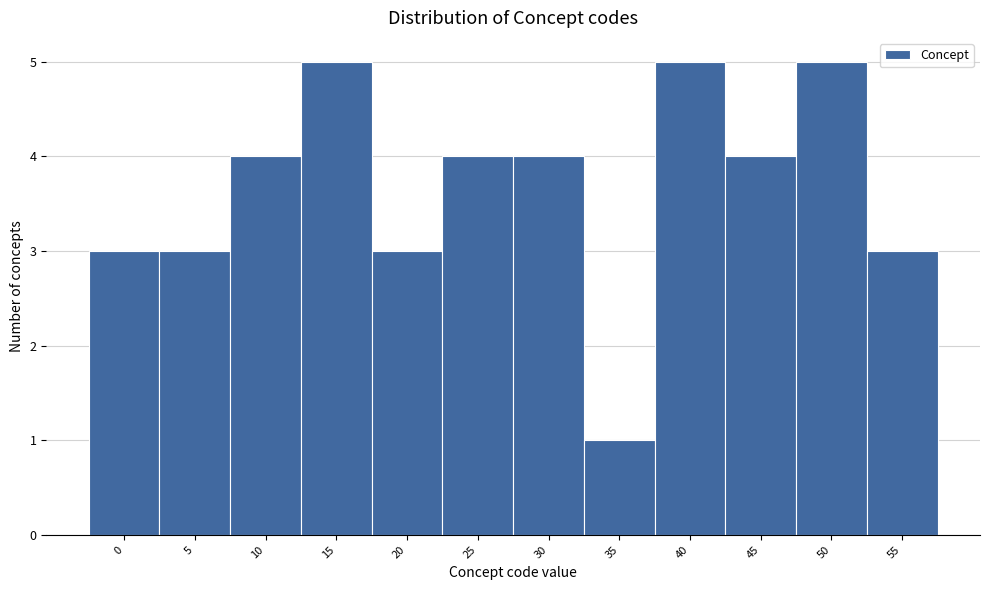

Reading right to left, what are all the values shown in this chart?

55=3	50=5	45=4	40=5	35=1	30=4	25=4	20=3	15=5	10=4	5=3	0=3